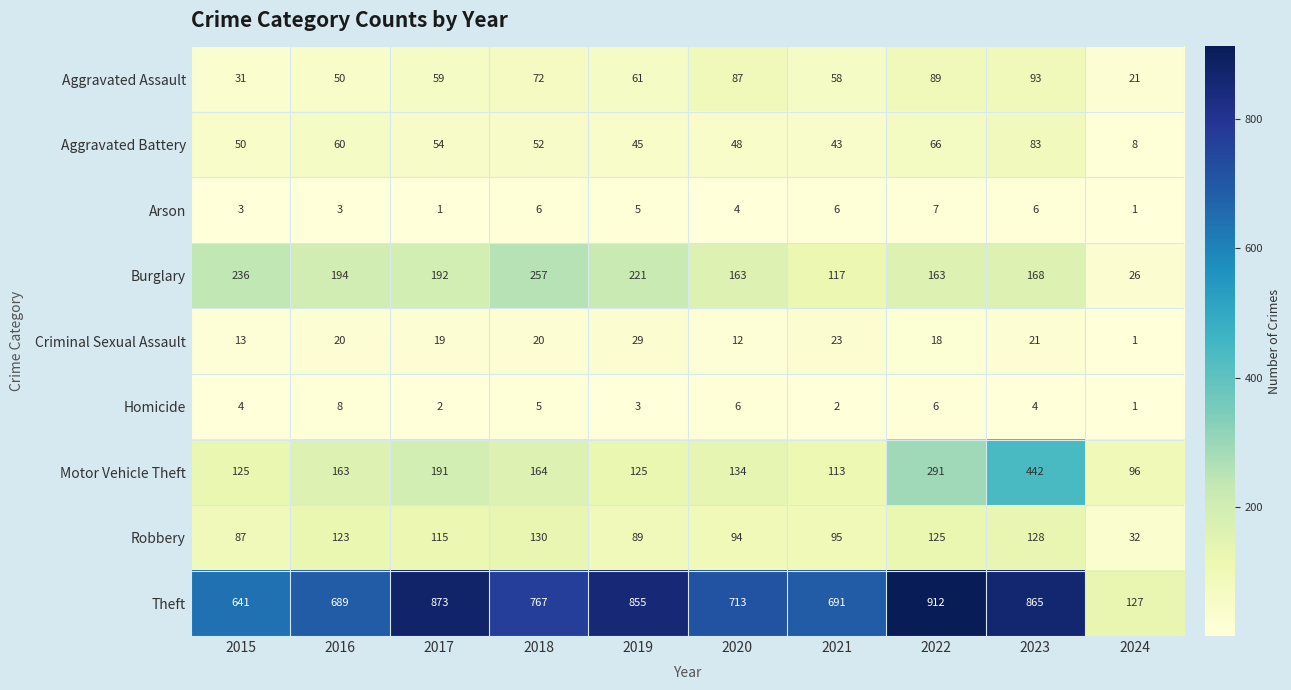

Is it true that Theft equals 464 at 2020?

False